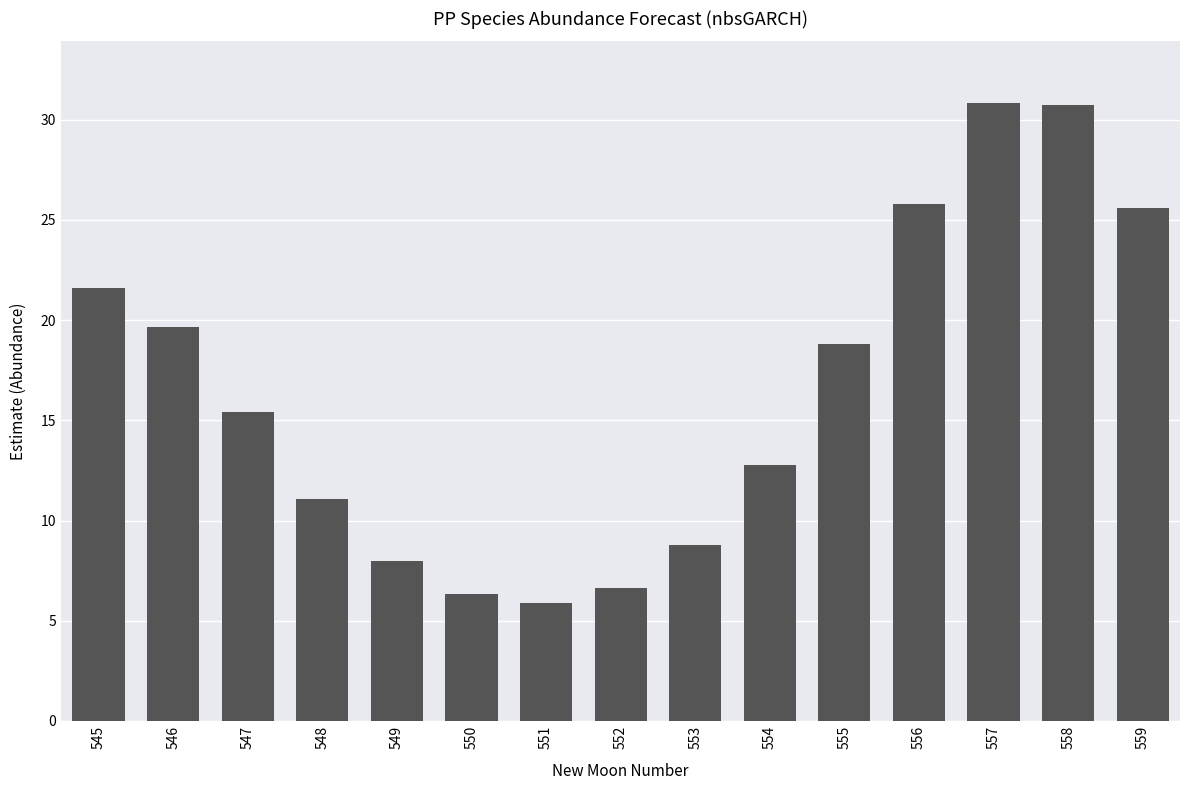

What is the sum of all values?

247.8